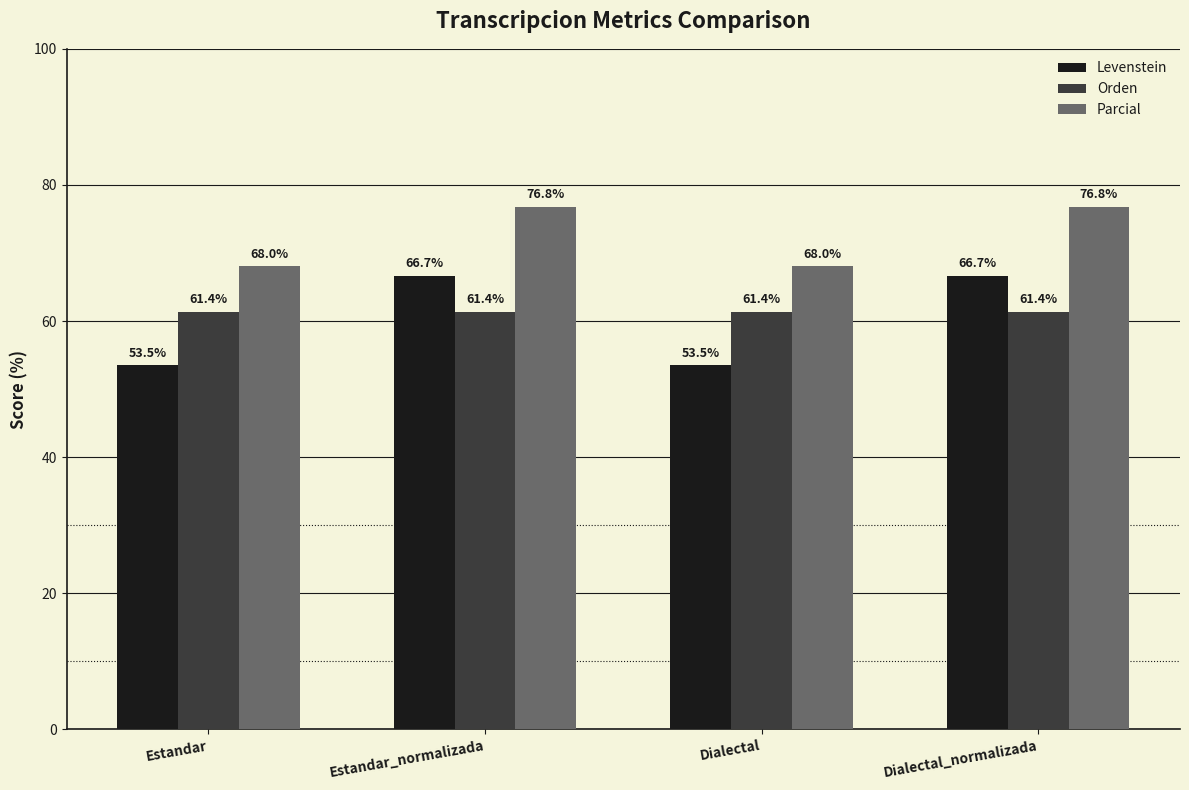

How many data points does each series have?

4